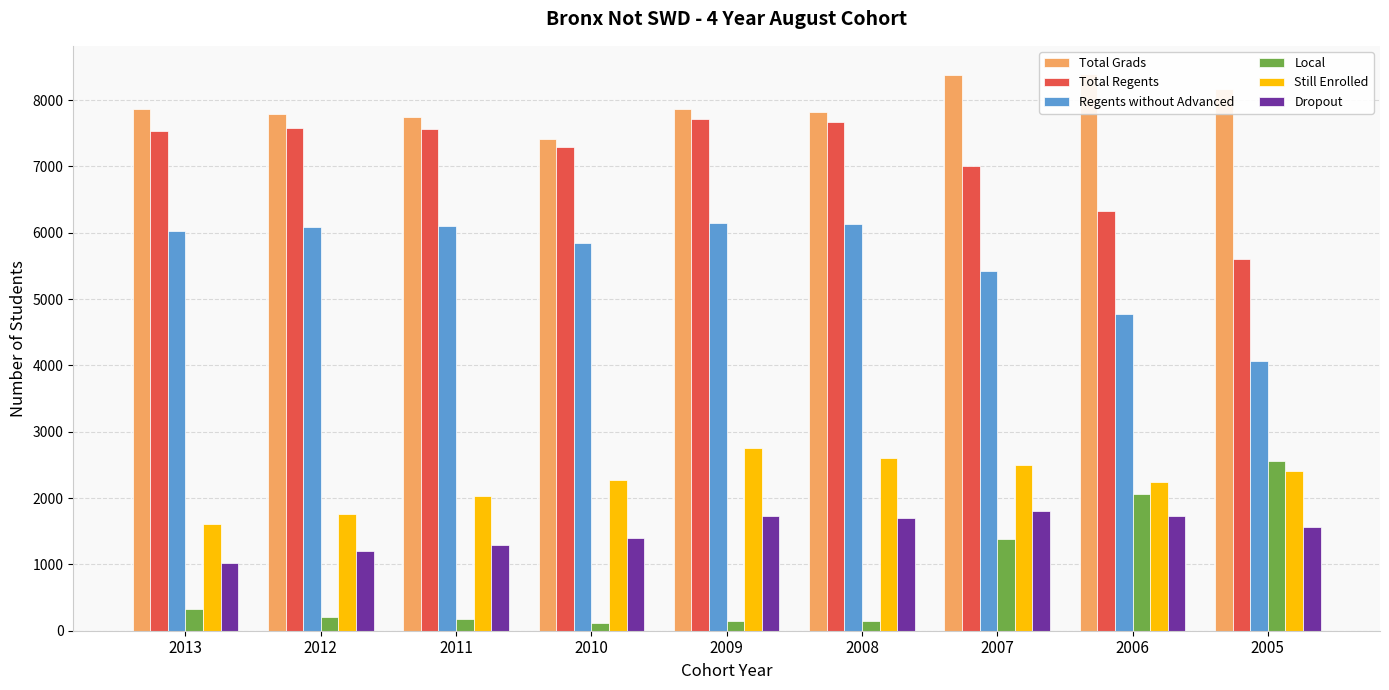

What is the smallest value displayed?

112